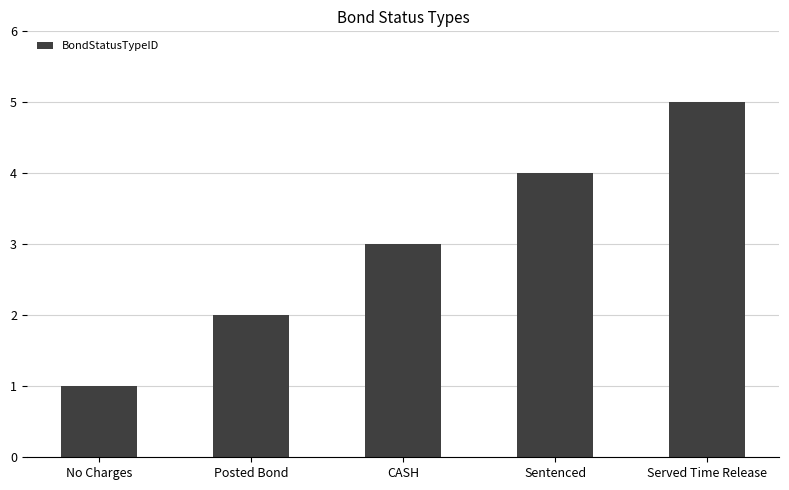

Read the value at Served Time Release.

5